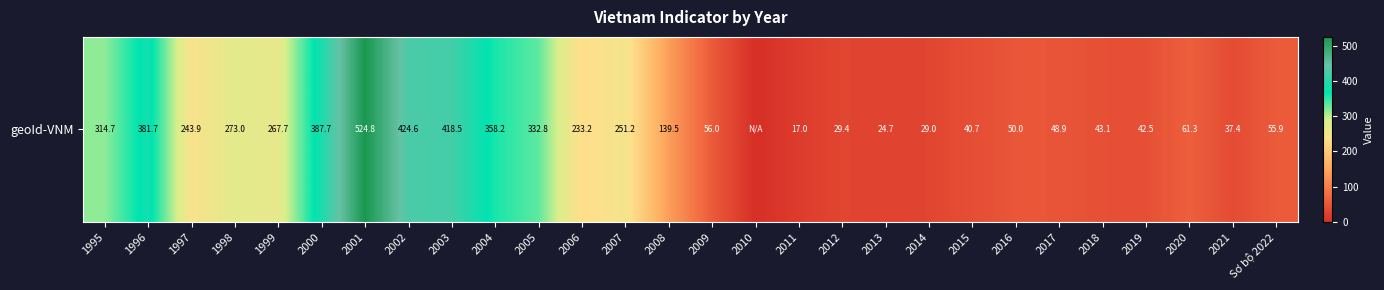

What is the change in value from 2013 to 2019?

+17.8